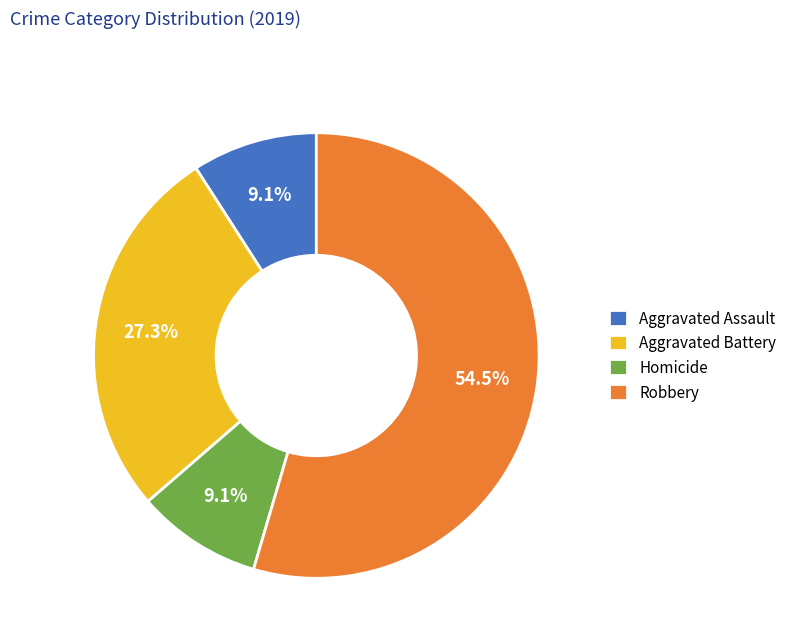

How many segments does this pie chart have?

4